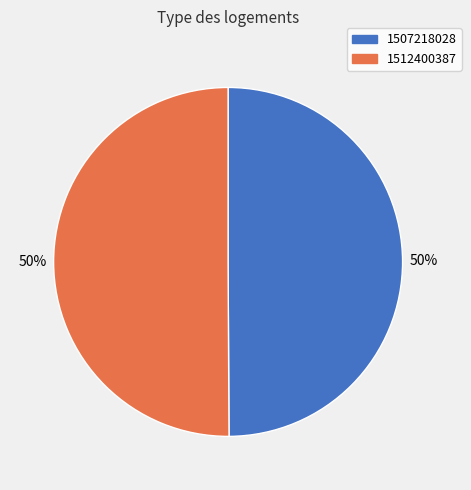

To the nearest percent, what is the average slice percentage?

50%